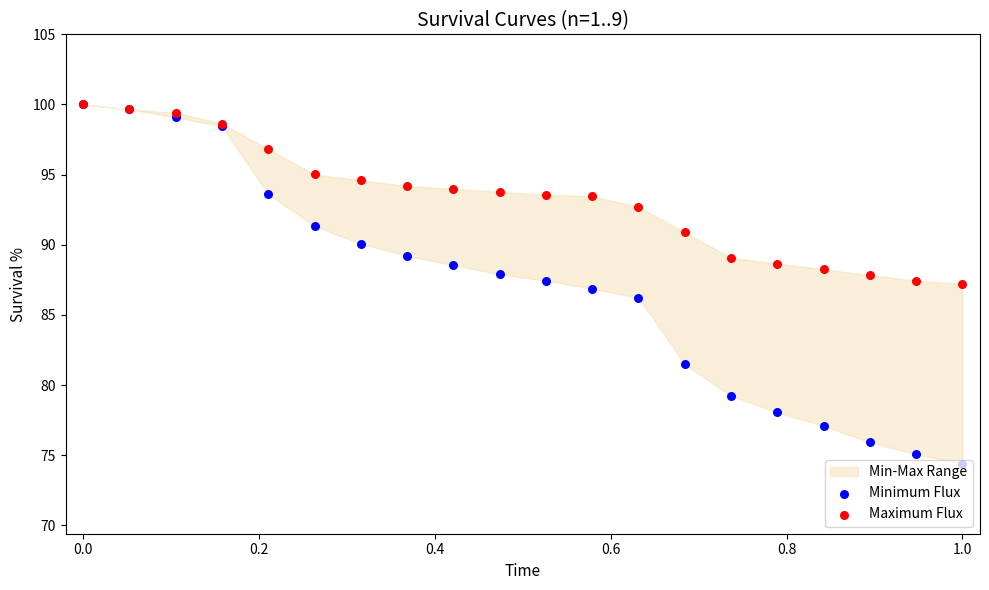

At how many categories does at least one series exceed 95?

6